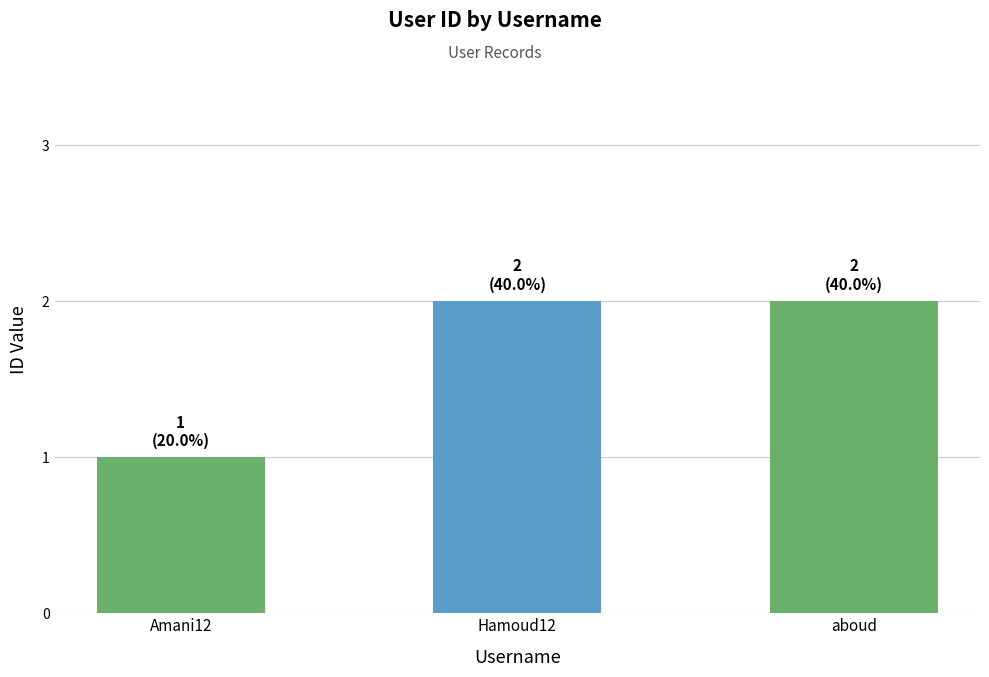

What is the average value?

2